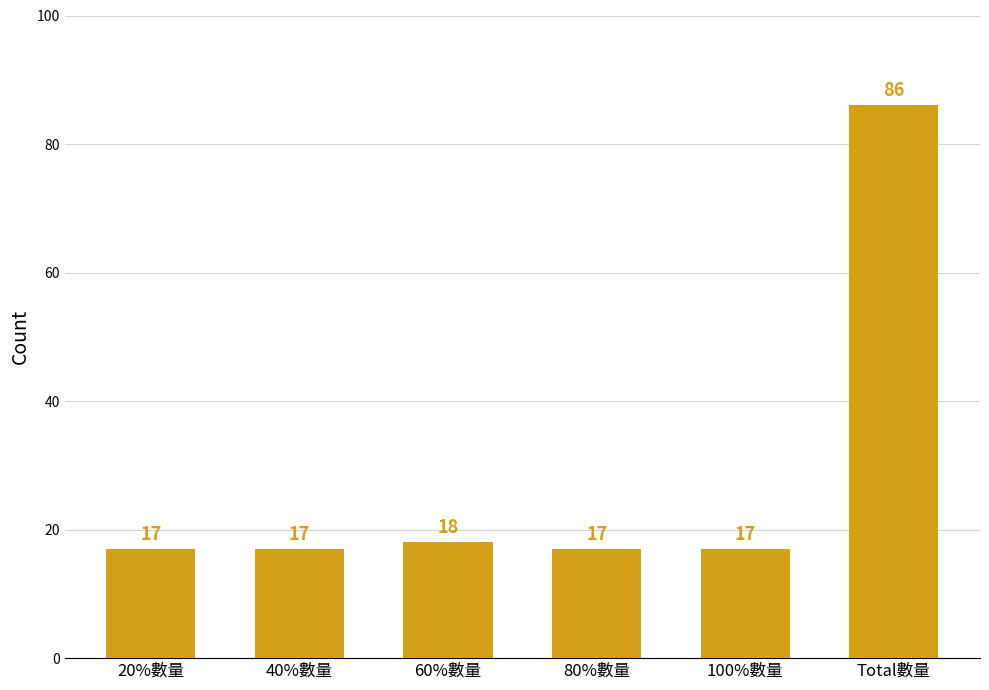

Which has a higher value, 60%數量 or 40%數量?

60%數量